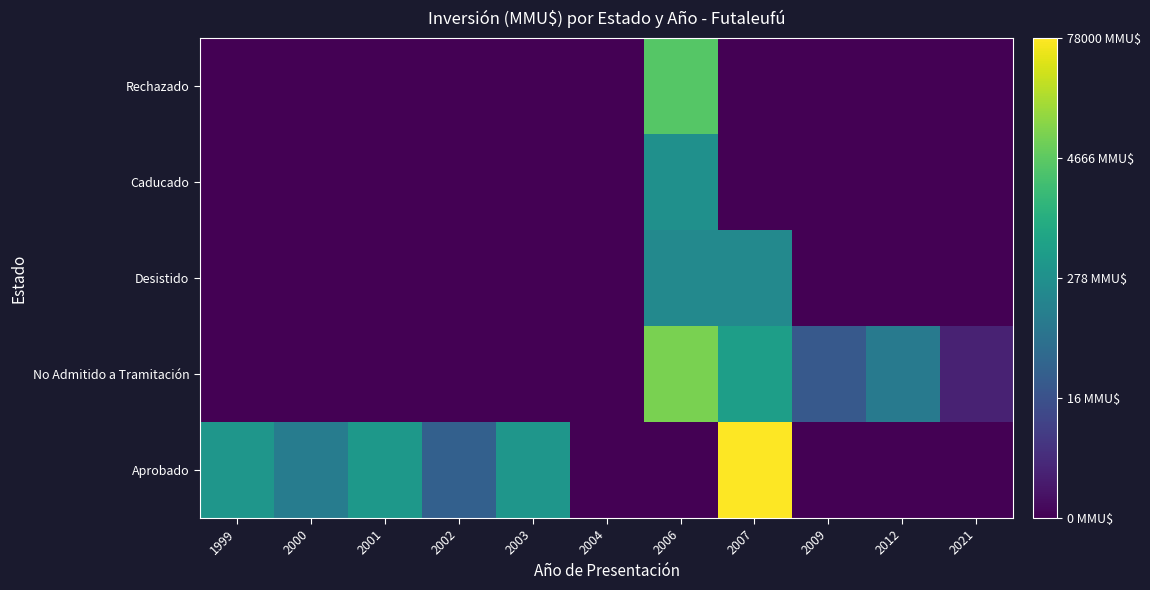

How many categories are shown in the chart?

11